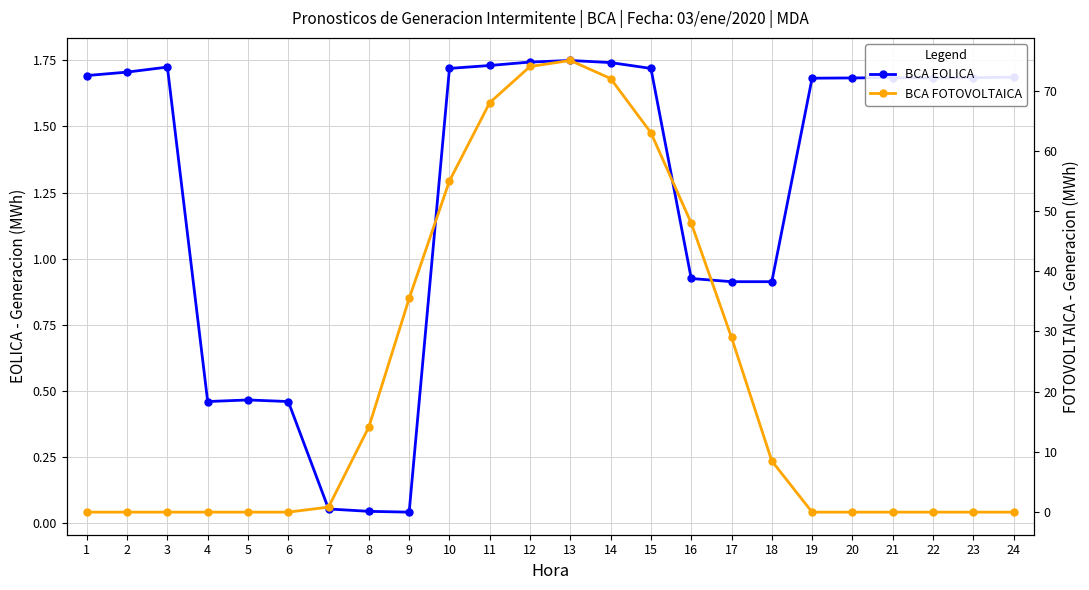

How many intersections are there between BCA EOLICA and BCA FOTOVOLTAICA?

2